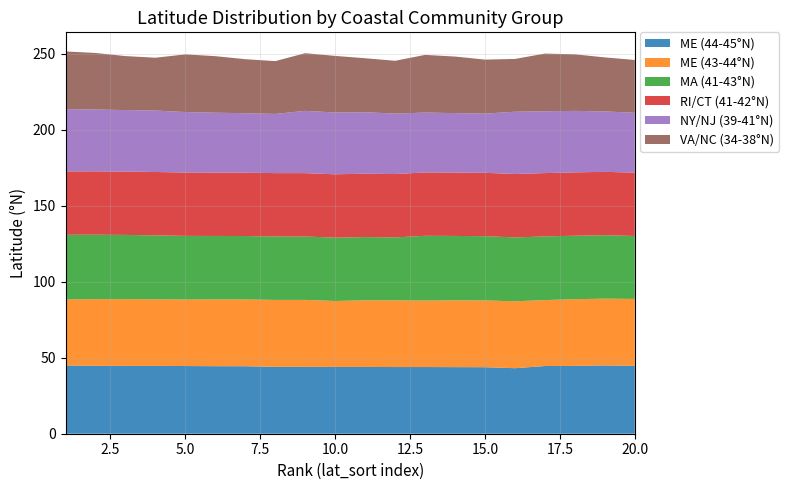

Reading left to right, transcribe all the data shown in this chart.

ME (44-45°N): 44.9	44.7	44.6	44.6	44.5	44.4	44.4	44.0	44.0	43.9	43.9	43.9	43.9	43.8	43.7	43.1	44.5	44.6	44.9	44.7
ME (43-44°N): 43.4	43.9	43.9	43.8	43.7	43.9	43.9	44.0	44.0	43.4	43.9	43.9	43.7	43.9	43.9	44.0	43.4	43.9	43.9	44.0
MA (41-43°N): 42.6	42.4	42.2	42.0	41.8	41.7	41.7	41.7	41.7	41.6	41.6	41.4	42.6	42.4	42.2	42.0	41.8	41.7	41.7	41.4
RI/CT (41-42°N): 41.7	41.7	41.7	41.7	41.7	41.7	41.7	41.7	41.7	41.7	41.7	41.7	41.7	41.7	41.7	41.7	41.7	41.7	41.7	41.7
NY/NJ (39-41°N): 41.0	40.7	40.4	40.4	39.8	39.4	39.1	38.9	41.0	40.7	40.4	39.8	39.4	39.1	38.9	41.0	40.7	40.4	39.8	39.4
VA/NC (34-38°N): 37.9	37.2	35.5	34.7	37.9	37.2	35.5	34.7	37.9	37.2	35.5	34.7	37.9	37.2	35.5	34.7	37.9	37.2	35.5	34.7